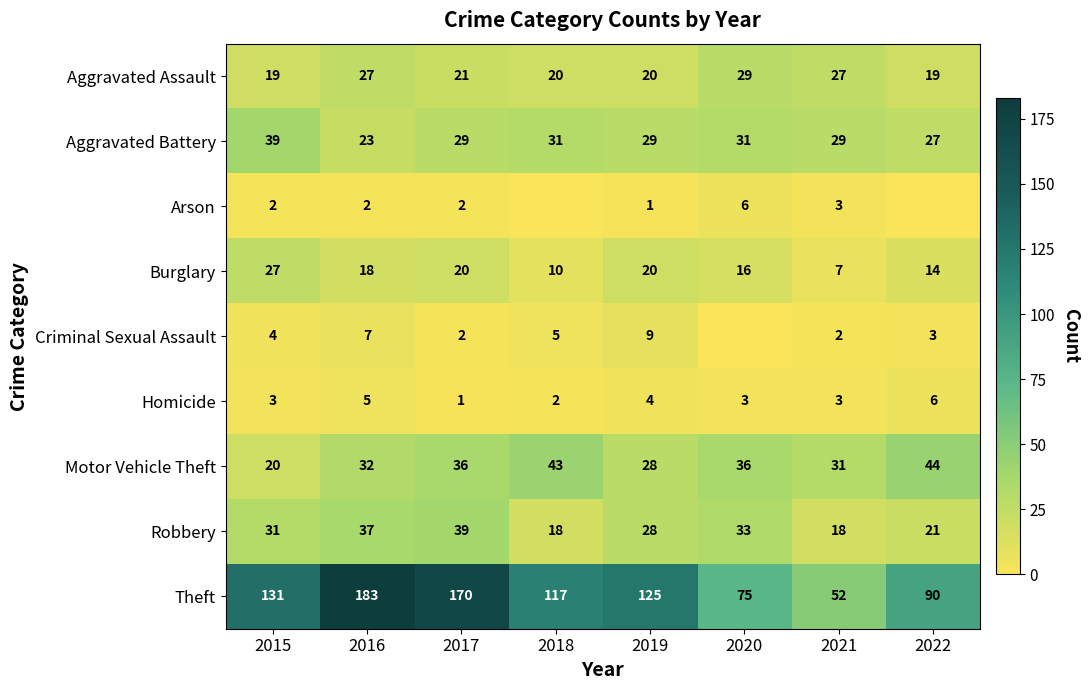

What is the difference between the maximum and minimum values in the Homicide series?

5